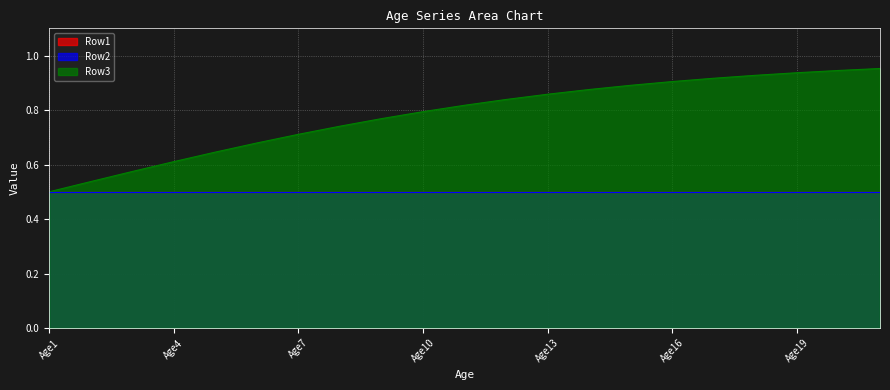

How many lines are shown in the chart?

3